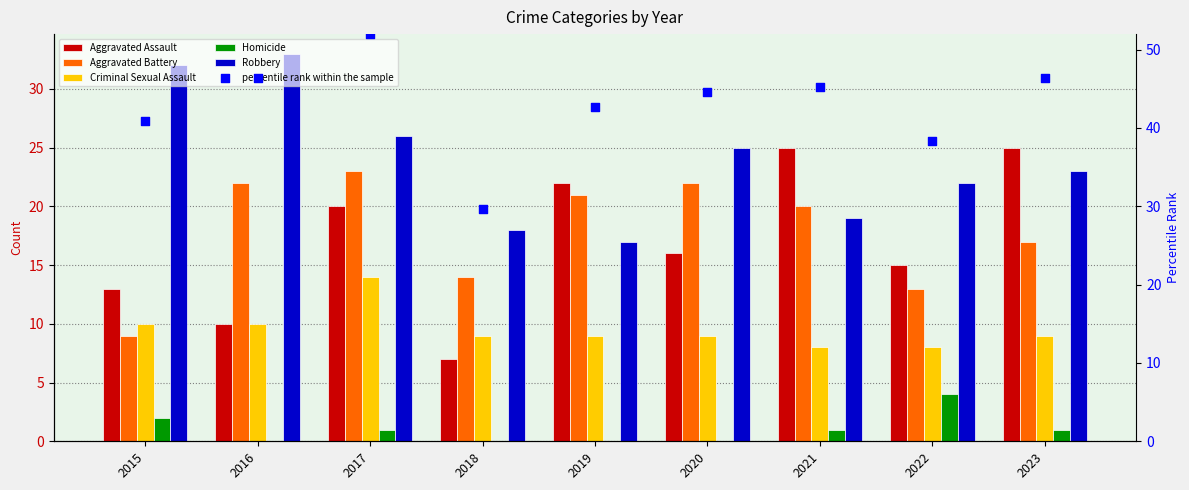

What is the total value across all series at 2018?

77.7